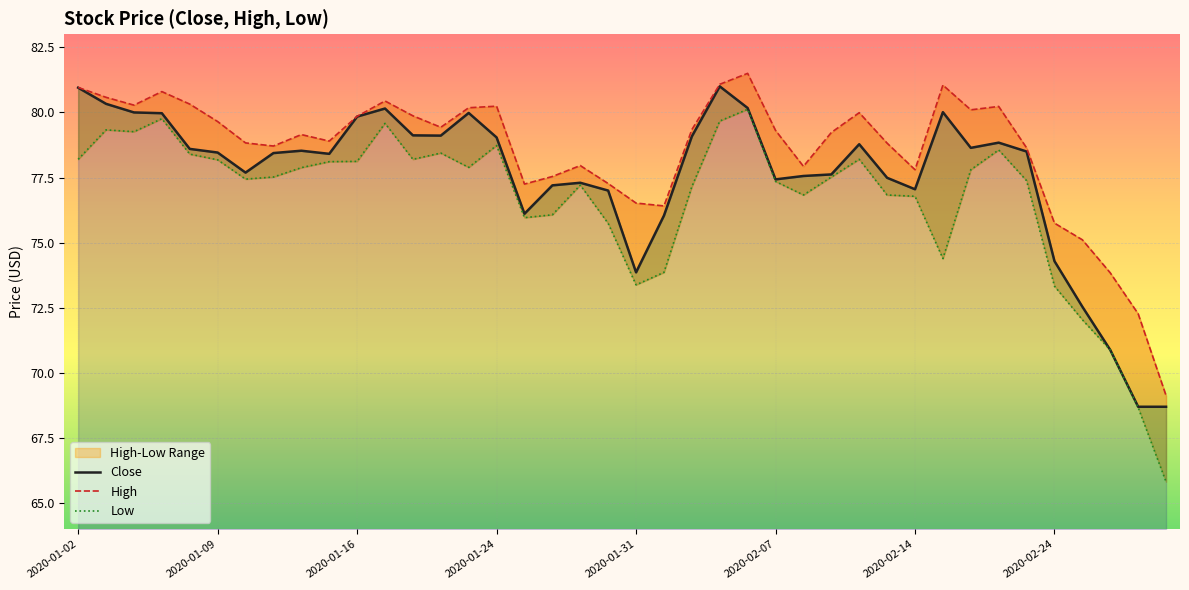

At how many categories does at least one series exceed 67?

40